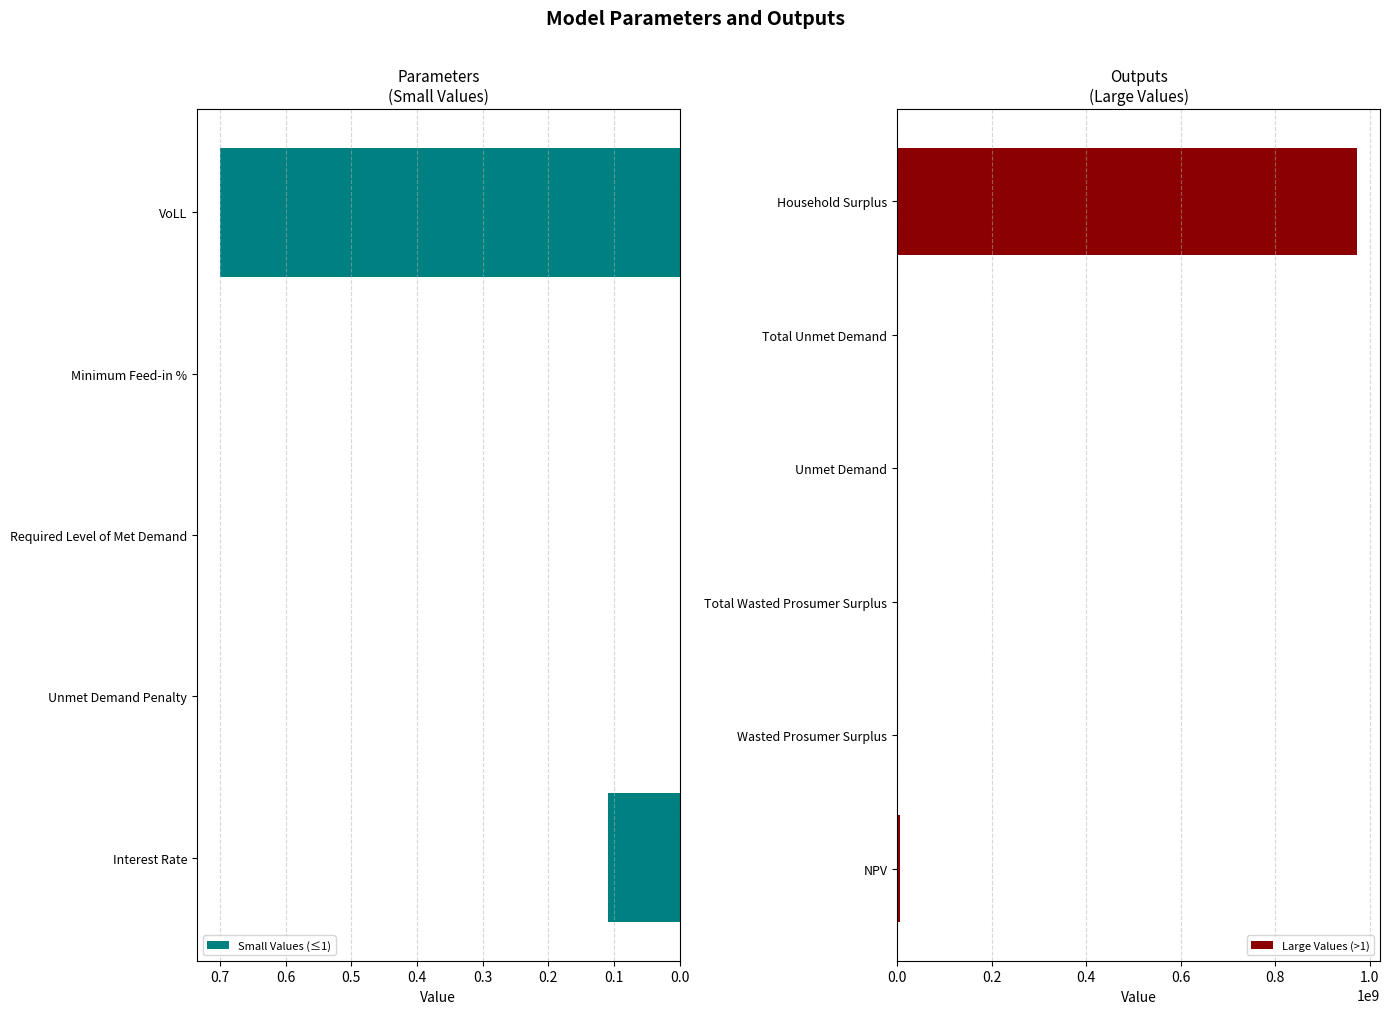

What is the greatest value displayed?

972675025.6